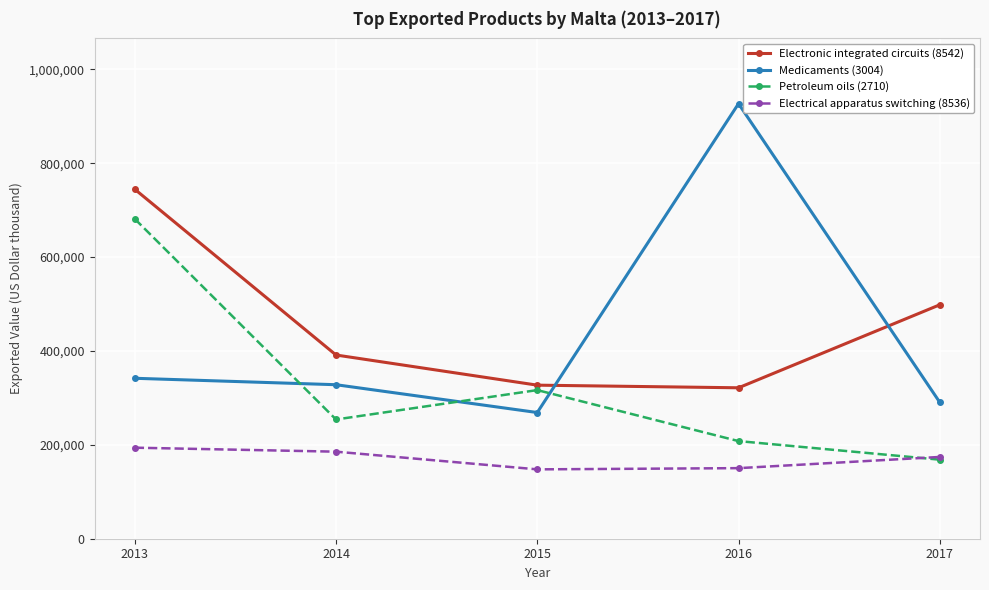

Is this an area chart (filled region under the line)?

No